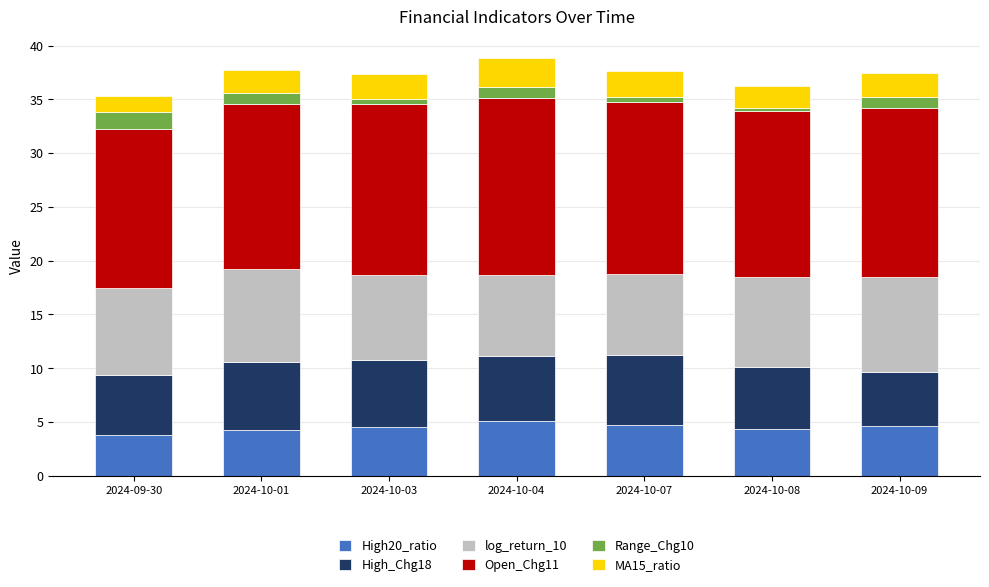

What is the total value across all series at 2024-10-01?

37.8